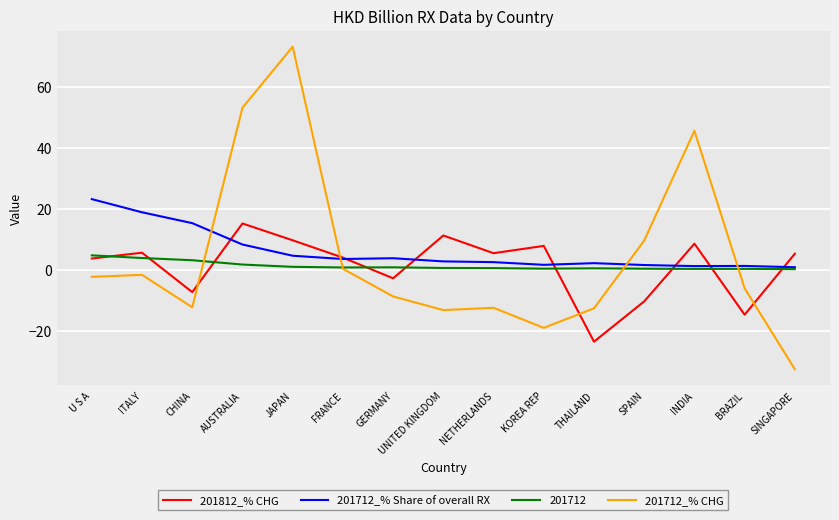

At which category is the sum across all series the highest?

JAPAN